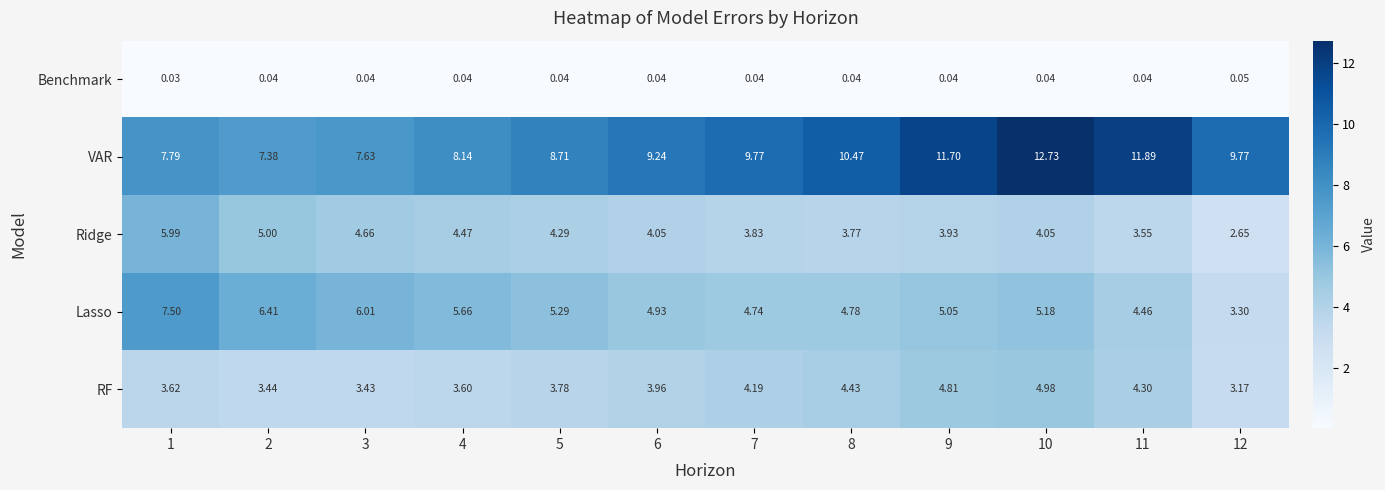

Which series has the widest spread of values?

VAR